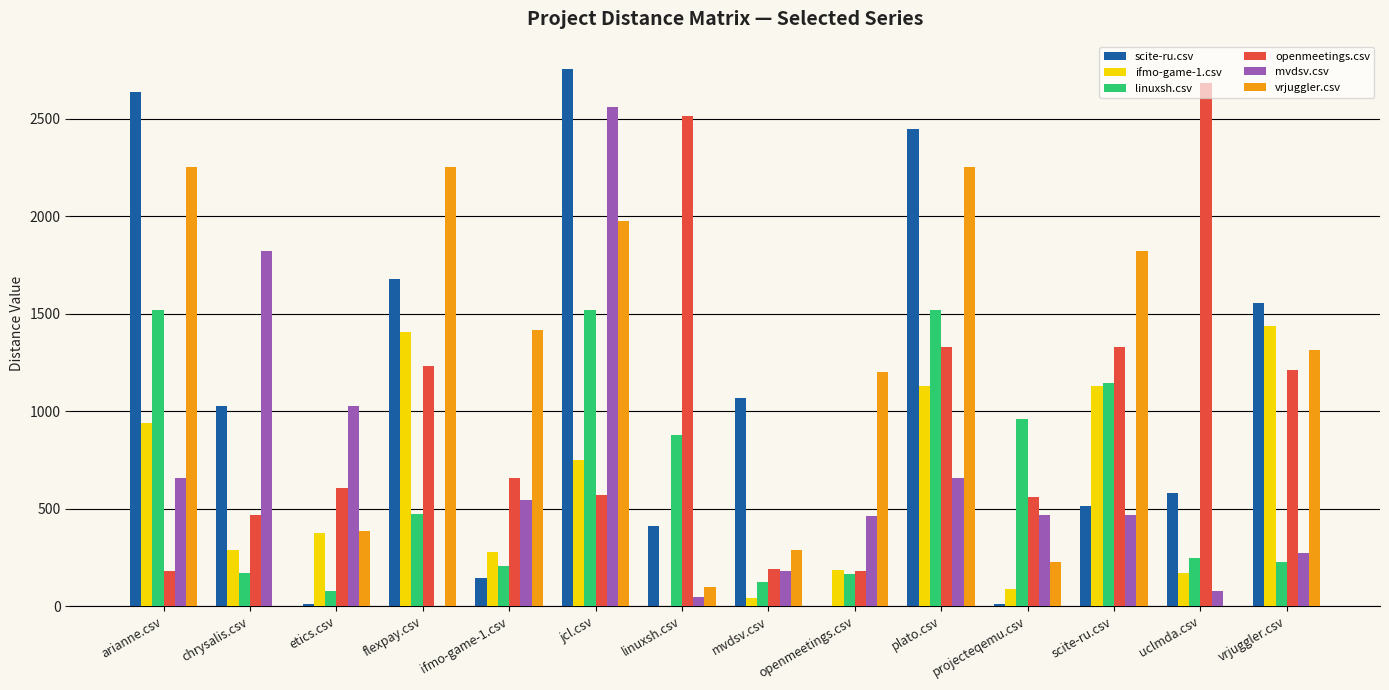

At which label is vrjuggler.csv closest to 1127?

openmeetings.csv